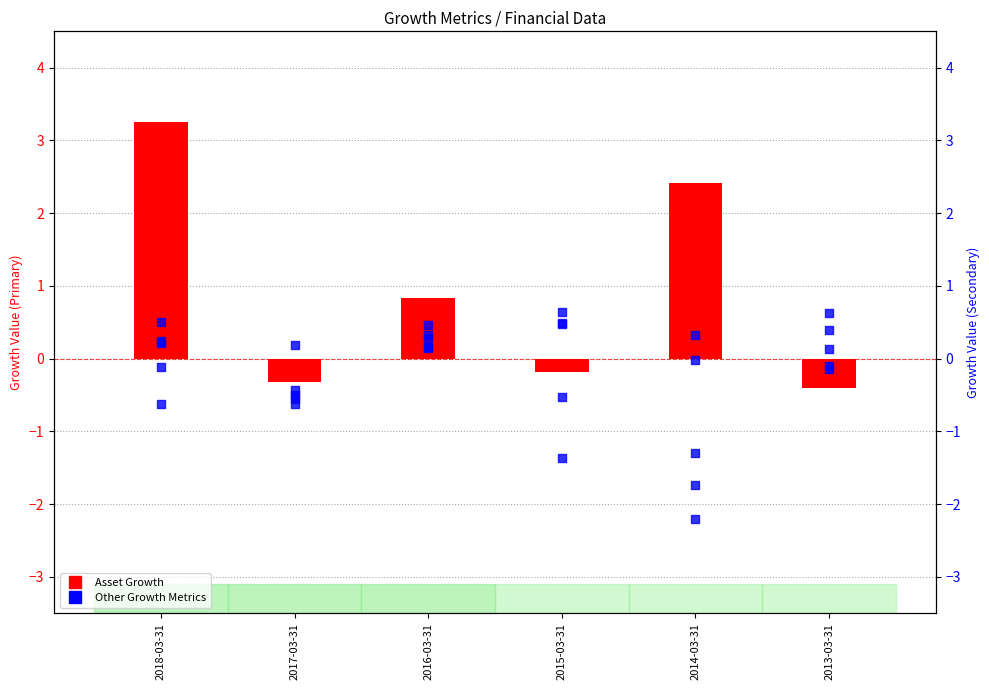

What is the total value across all series at 2015-03-31?

-0.5